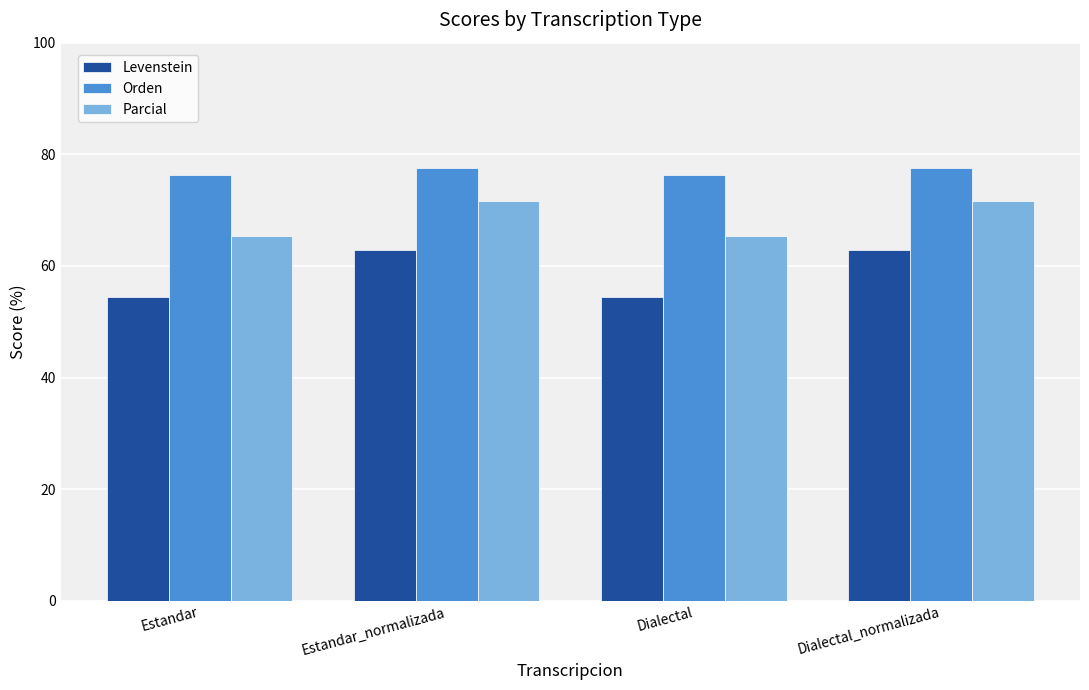

How many categories are shown in the chart?

4